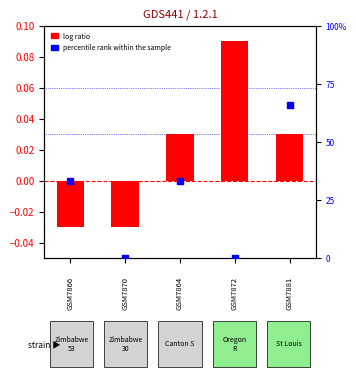

What is the total value across all series at 1?

33.0